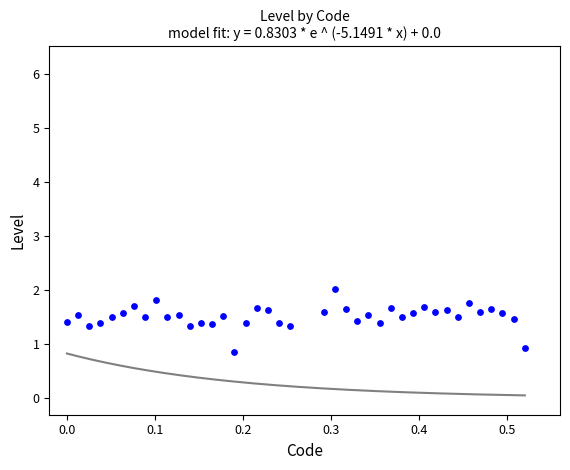

What Y value in the scatter plot is closest to 1?

0.9